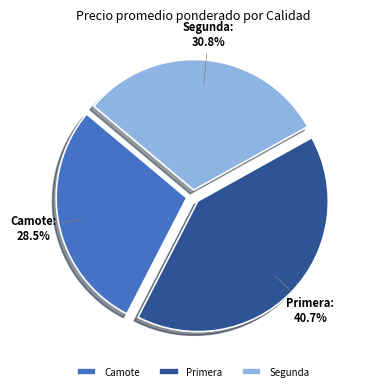

Which slice is the smallest?

Camote